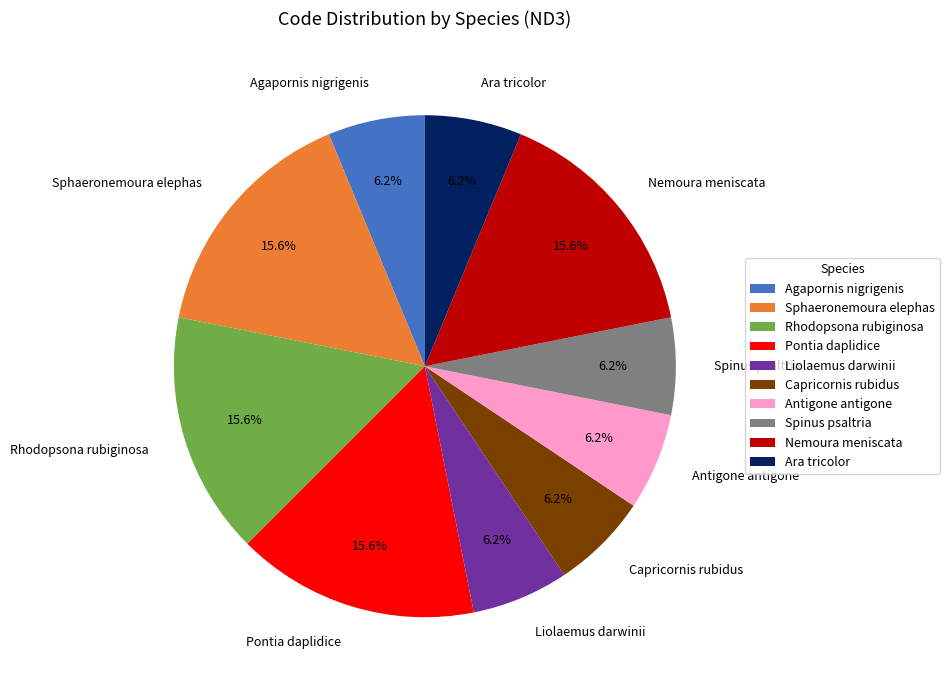

What is the total percentage of Rhodopsona rubiginosa and Antigone antigone?

21.9%